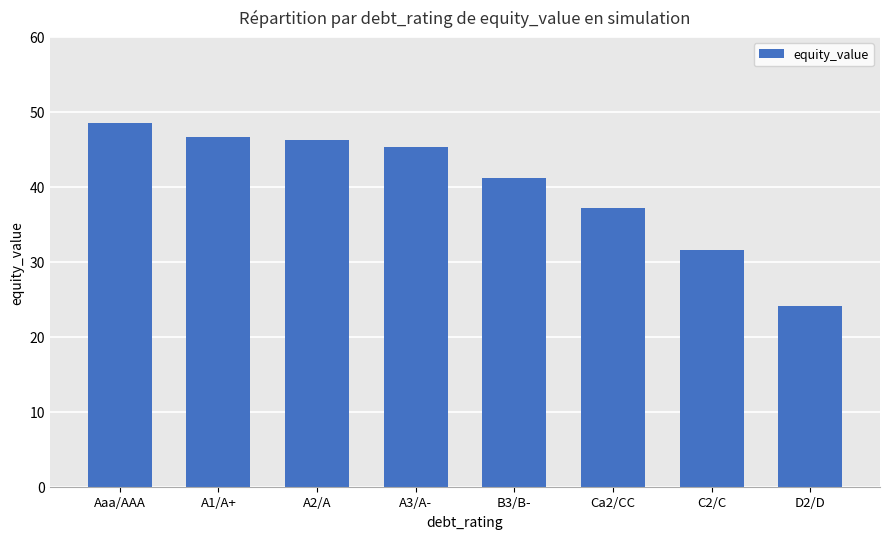

What is the label of the 1st bar from the left?

Aaa/AAA